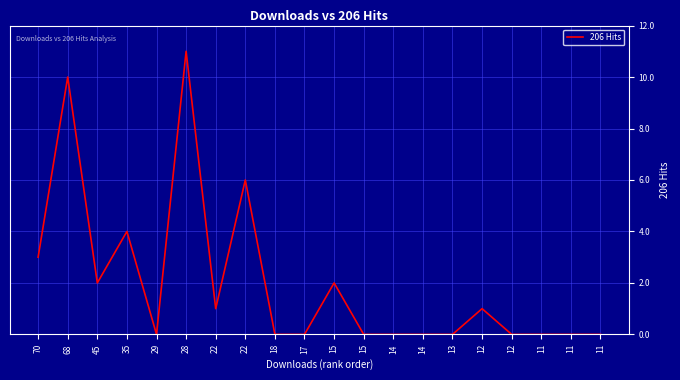

Reading left to right, transcribe all the data shown in this chart.

3	10	2	4	0	11	1	6	0	0	2	0	0	0	0	1	0	0	0	0